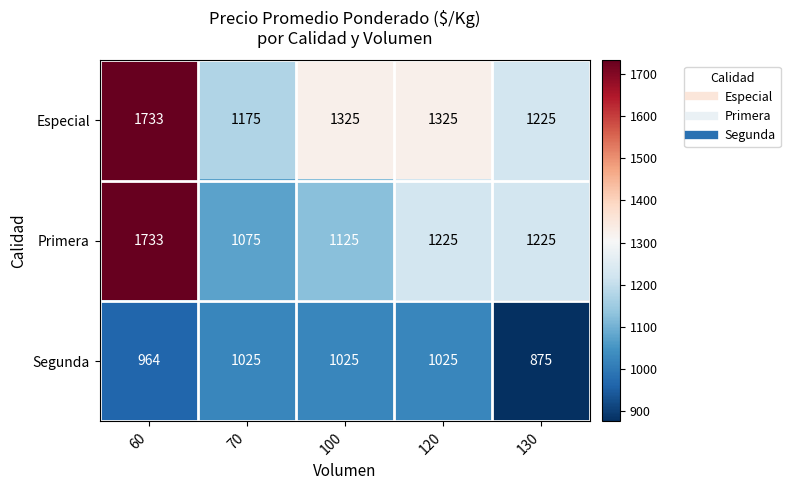

At which category is the sum across all series the highest?

60